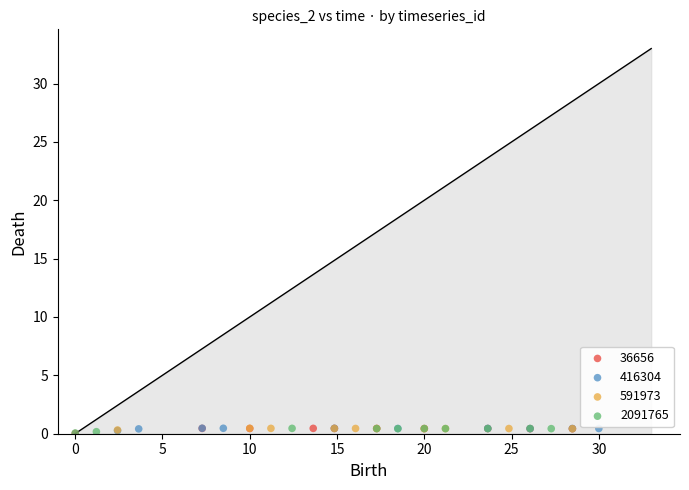

What are all the series names shown in the legend?

36656, 416304, 591973, 2091765